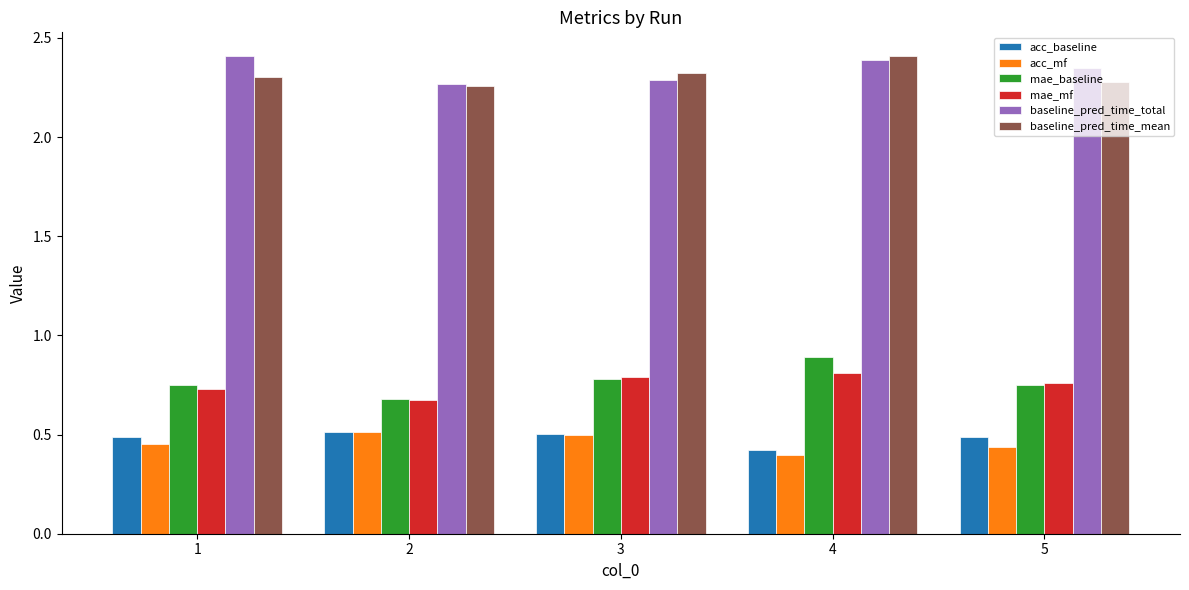

Rank the series at 1 from highest to lowest value.

baseline_pred_time_total, baseline_pred_time_mean, mae_baseline, mae_mf, acc_baseline, acc_mf